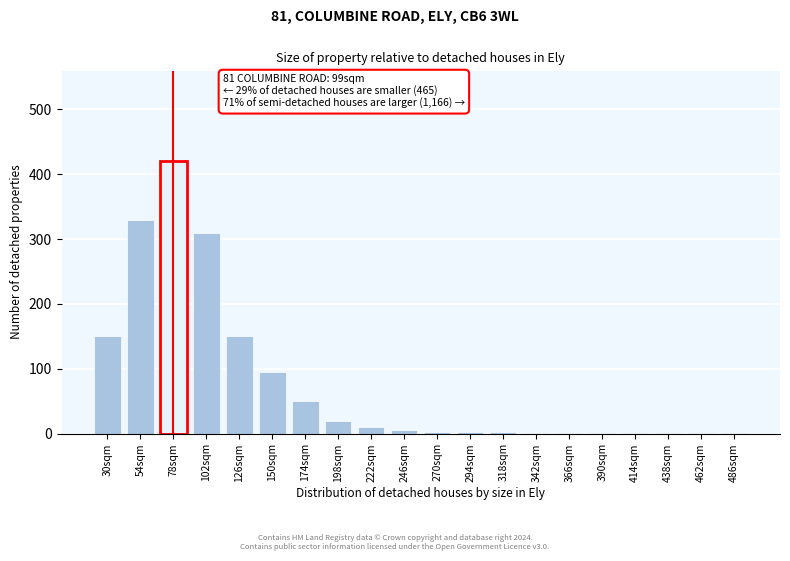

What is the sum of all values?

1554